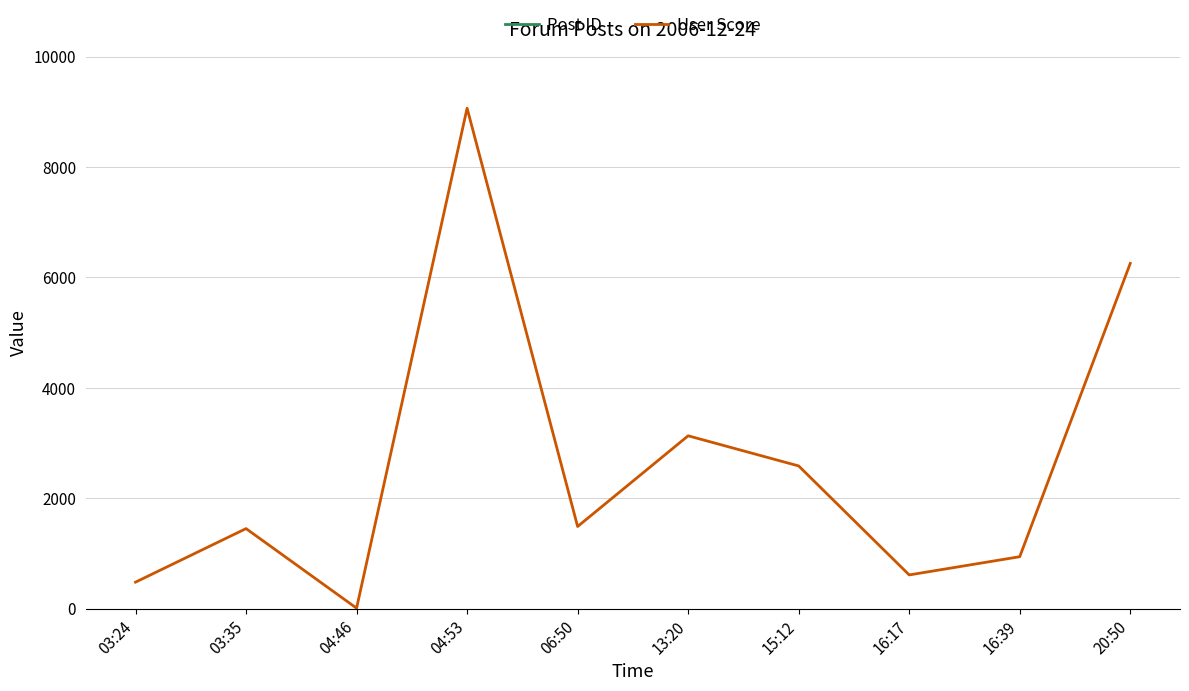

List the labels in order of Post ID value, smallest first.

03:24, 03:35, 04:46, 04:53, 06:50, 13:20, 15:12, 16:17, 16:39, 20:50